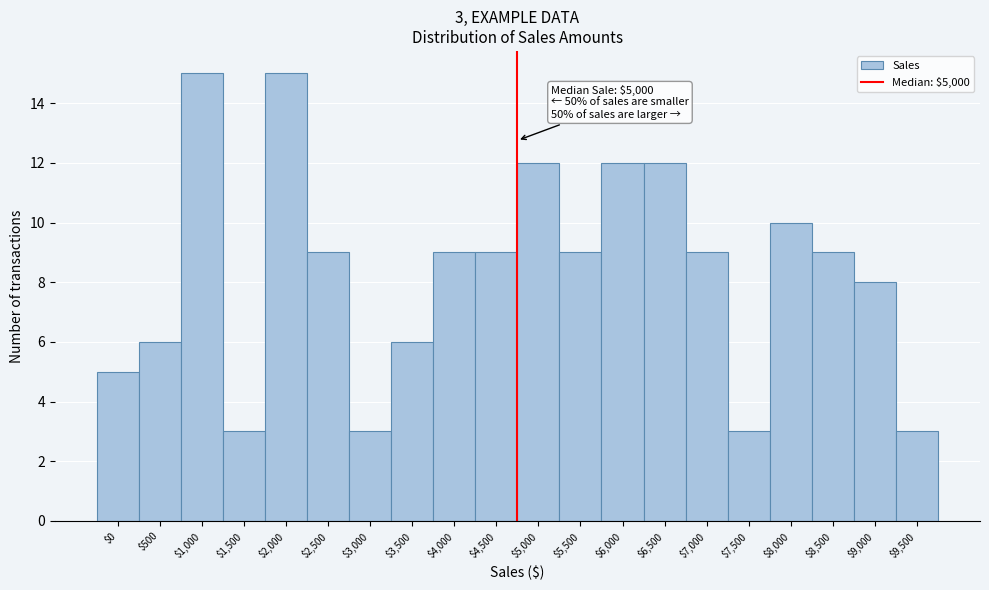

Reading left to right, list all the values displayed in this chart.

5	6	15	3	15	9	3	6	9	9	12	9	12	12	9	3	10	9	8	3